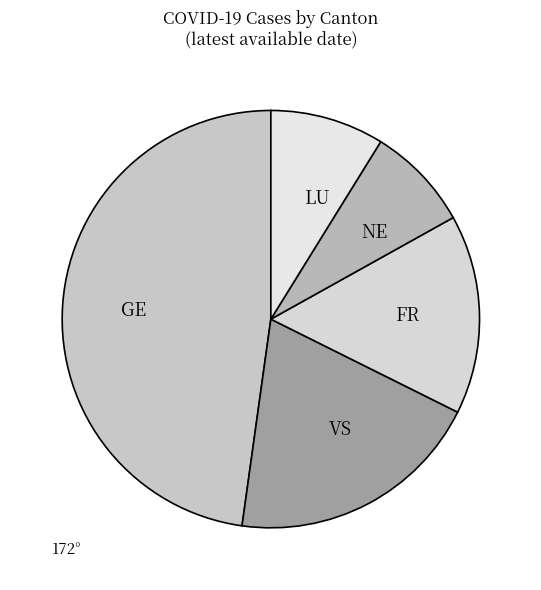

Do LU and NE together represent more than half of the pie?

No